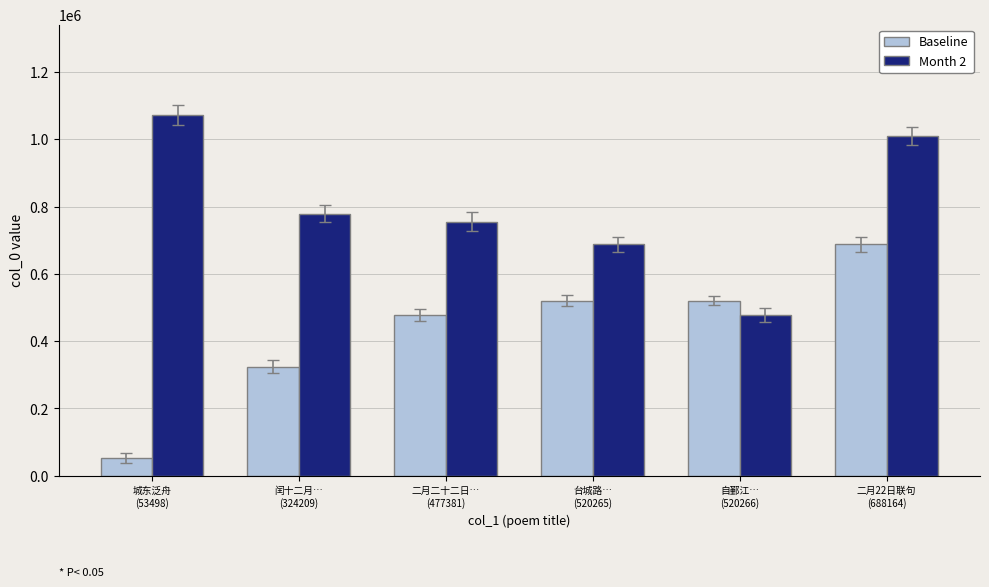

Count the number of data series in this chart.

2